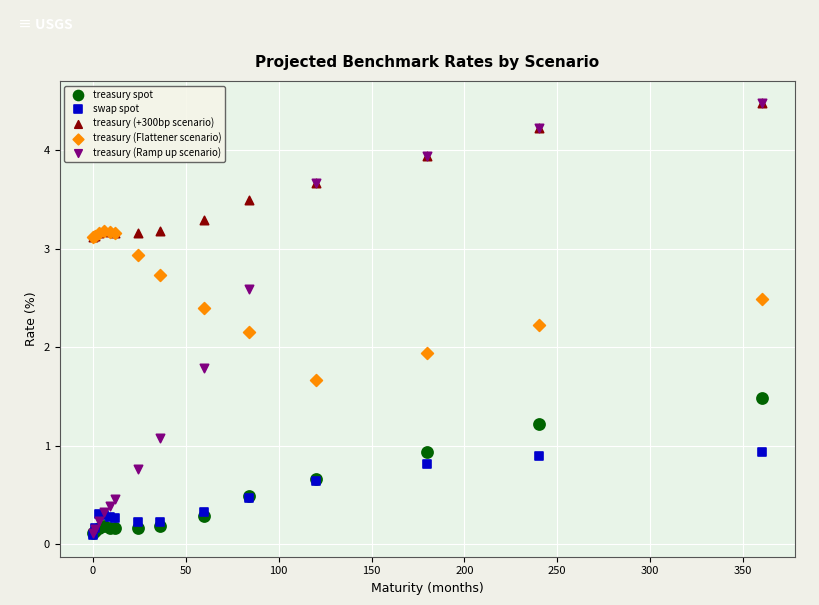

Which series has the widest spread of Y values?

treasury (Ramp up scenario)